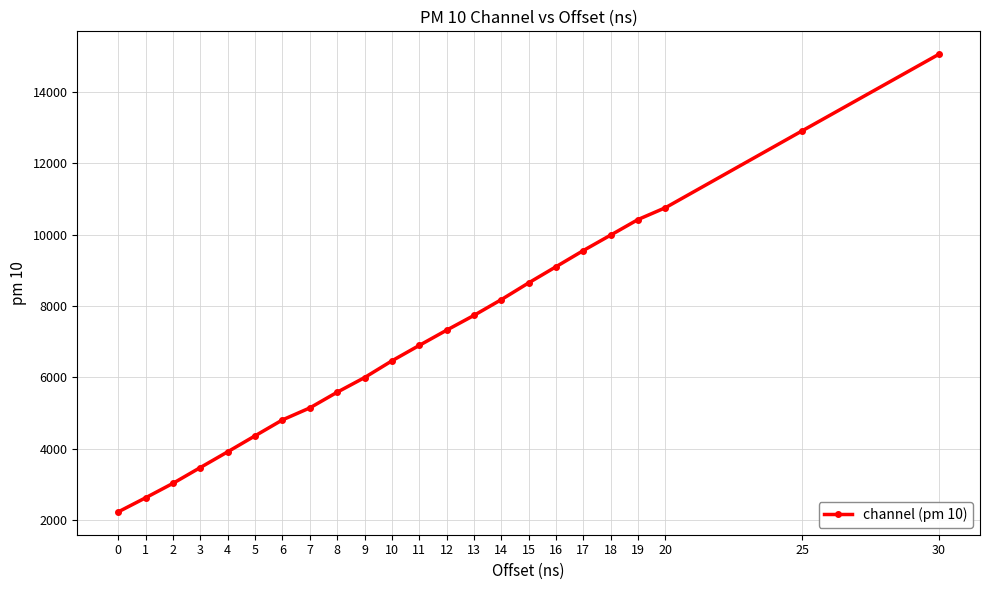

Reading left to right, extract all data points from this chart.

2224	2619	3024	3467	3908	4356	4802	5138	5578	5988	6457	6890	7317	7732	8174	8644	9097	9551	9984	10421	10752	12908	15056